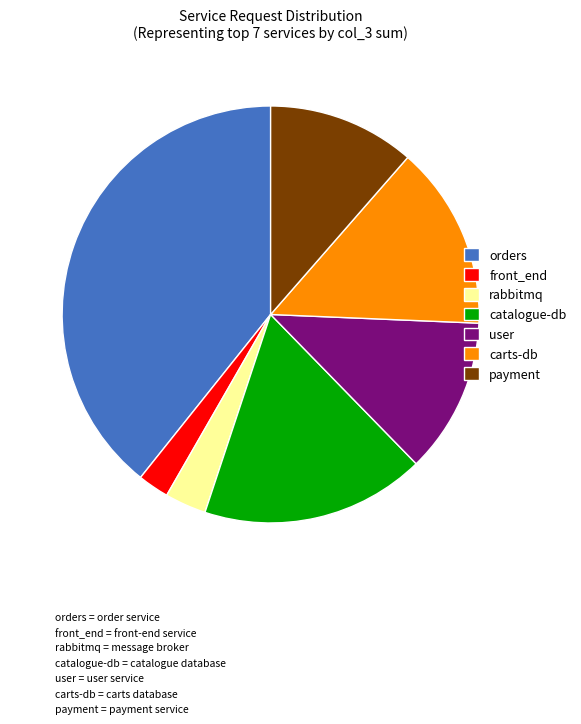

Is it true that payment is 26% of the pie?

False